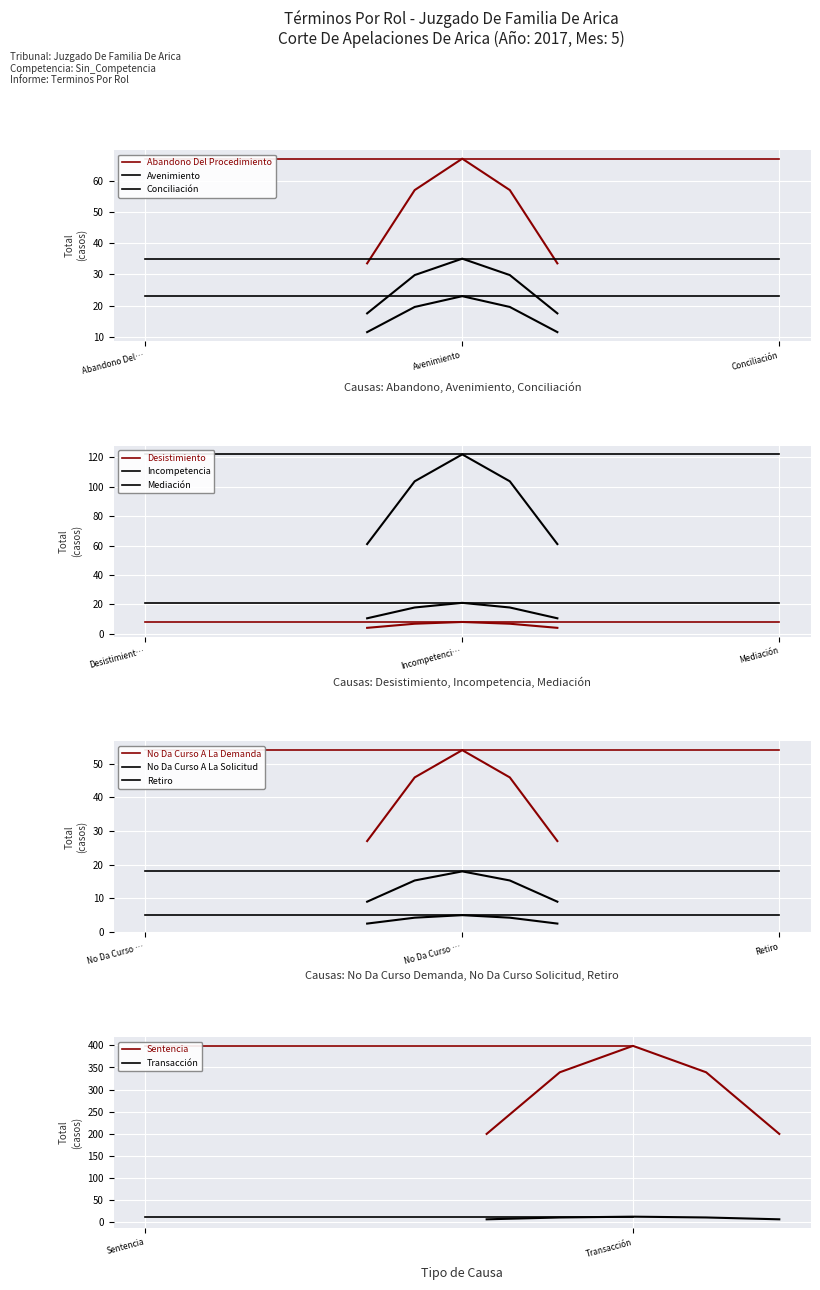

What is the difference between the maximum and minimum values?

394